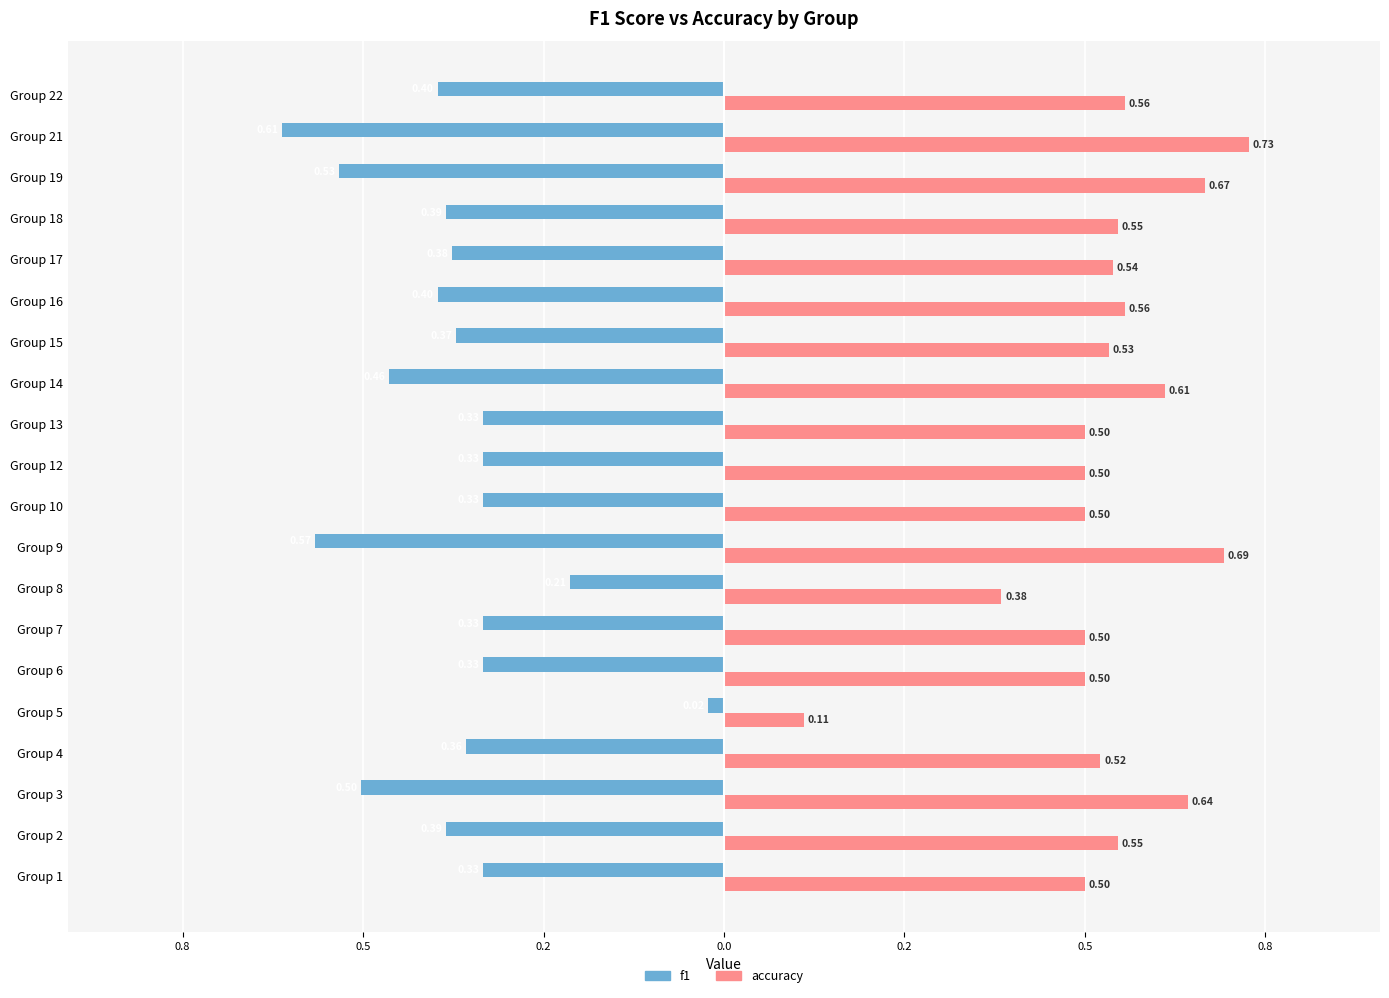

How many bars are there in each group?

2